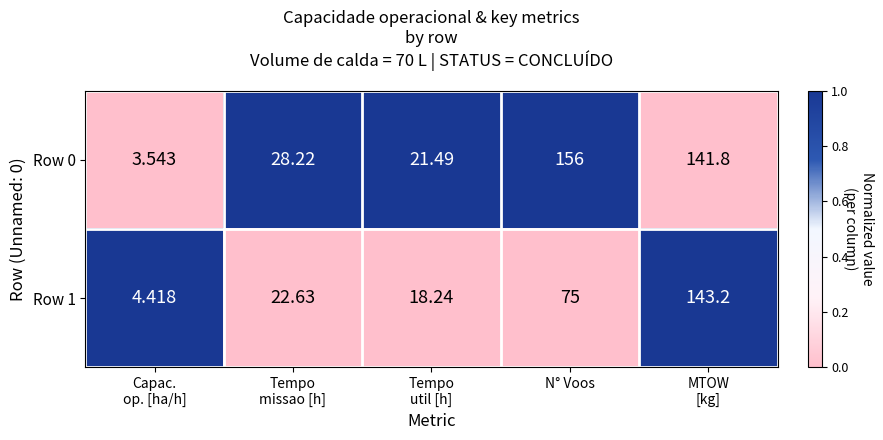

At which label is Row 1 closest to 73?

N° Voos